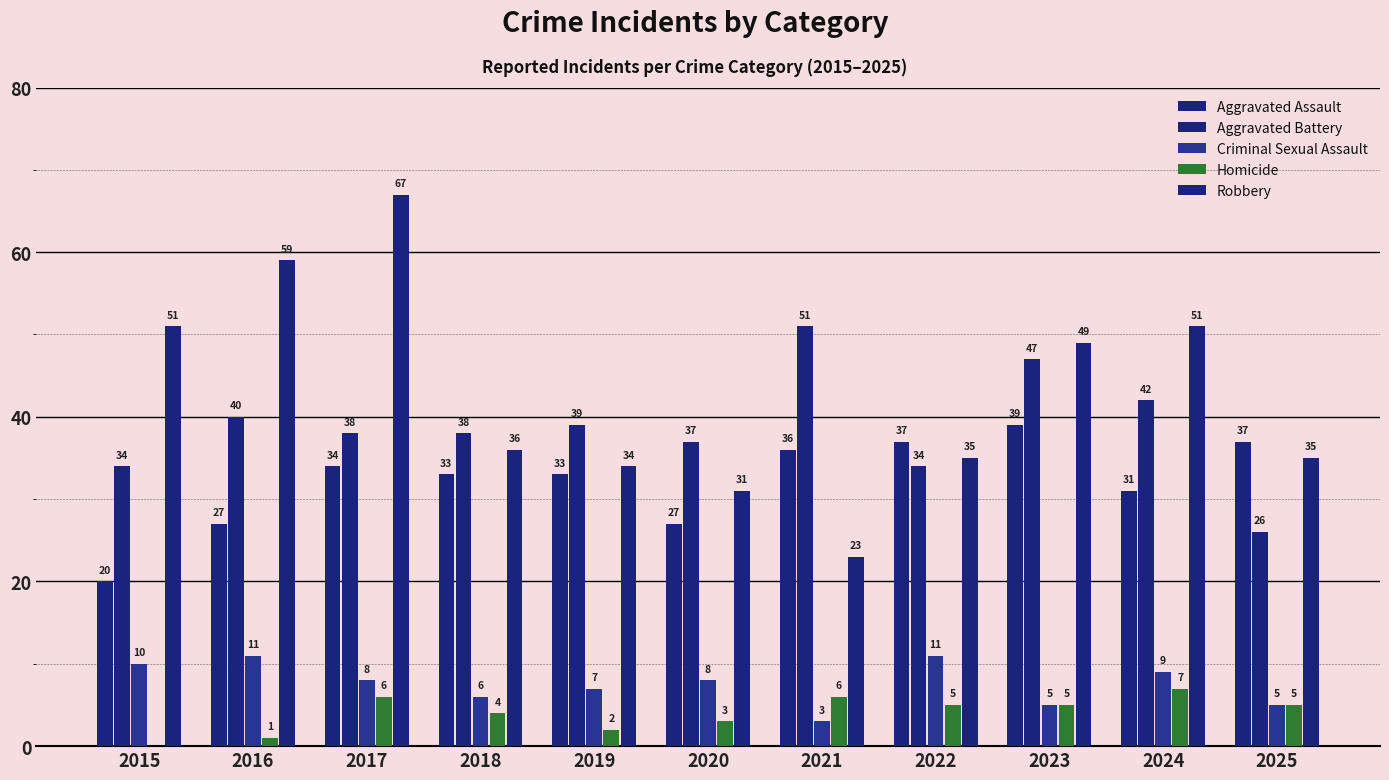

What is the minimum value for Robbery?

23